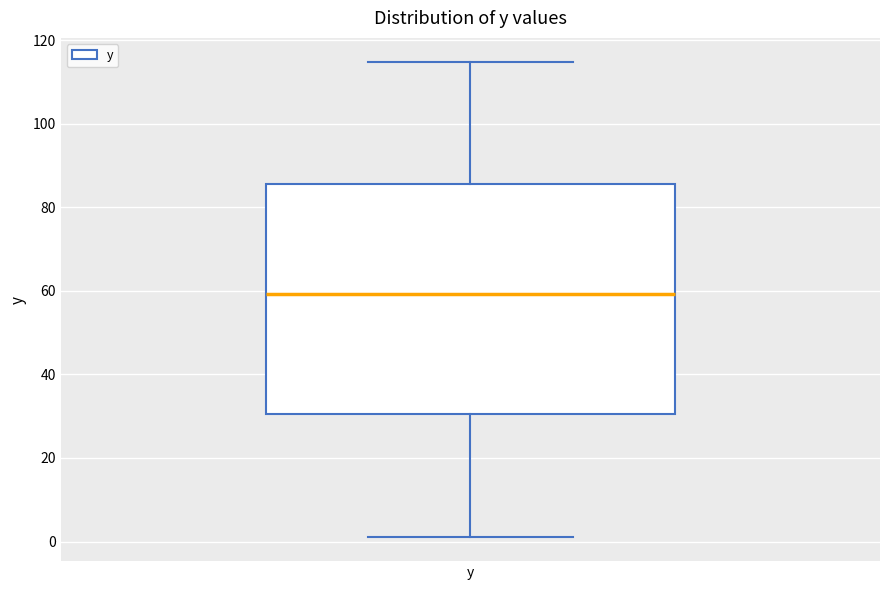

Read this box plot against the y-axis: the position of the median line, the range covered by the box, and the ends of both whiskers. The values are not printed on the chart, so give them approximately, as read against the axis.

median 60, box 30 to 86, whiskers 2 to 114